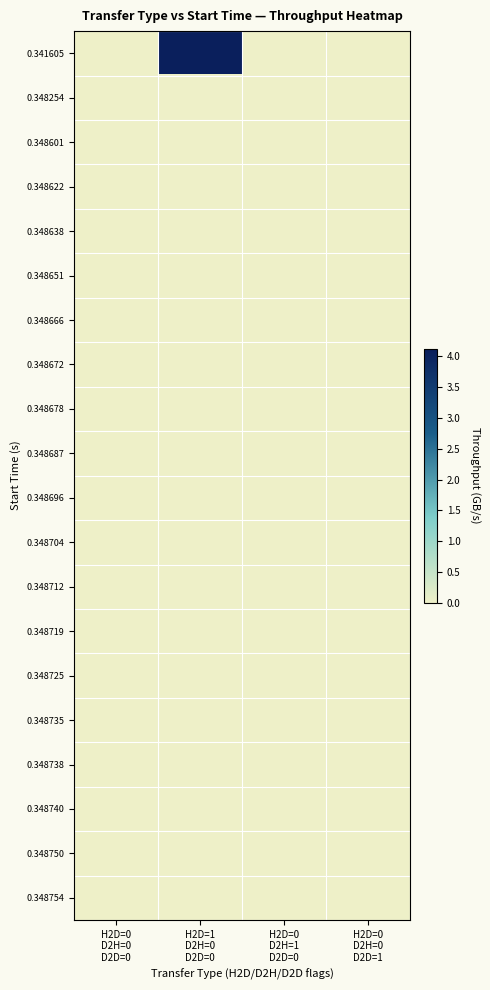

How many categories are shown in the chart?

4